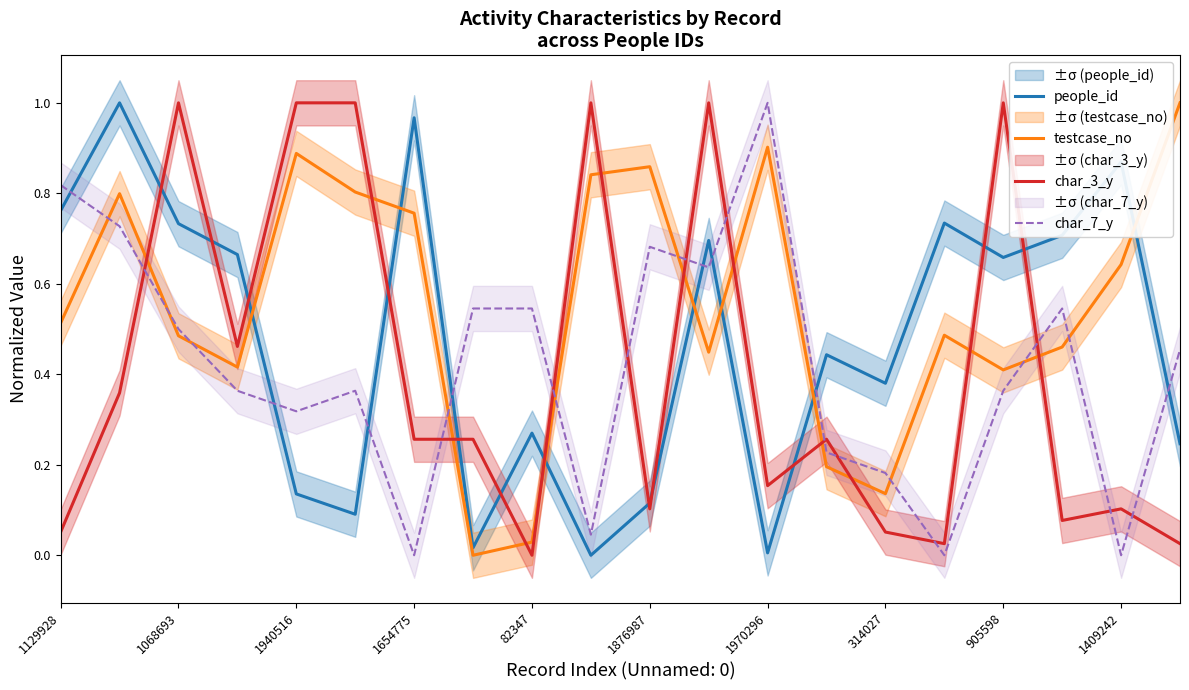

The people_id series shows 0.3 at 905598. True or false?

False